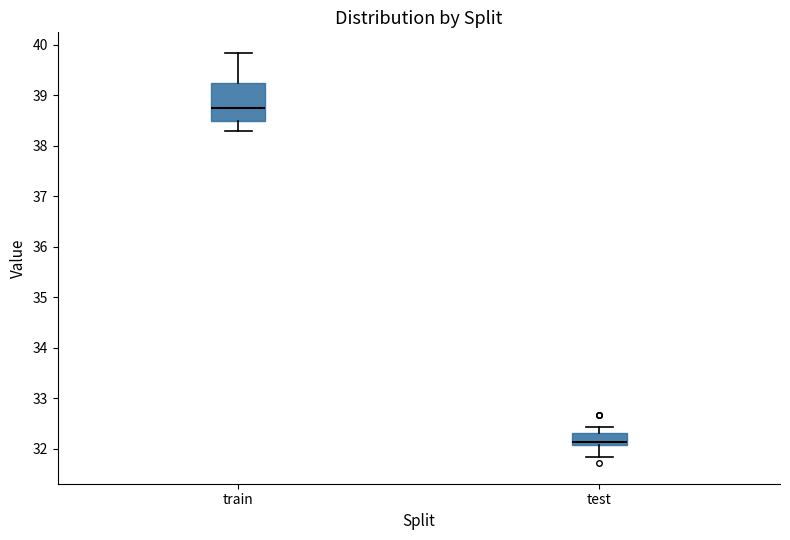

Reading left to right, read every box against the y-axis: the position of its median line, the range the box covers, and the ends of its whiskers. The values are not printed on the chart, so give them approximately, as read against the axis.

train: median 38.8, box 38.5 to 39.2, whiskers 38.3 to 39.8
test: median 32.1 (just above the box's lower edge), box 32.1 to 32.3, whiskers 31.8 to 32.4